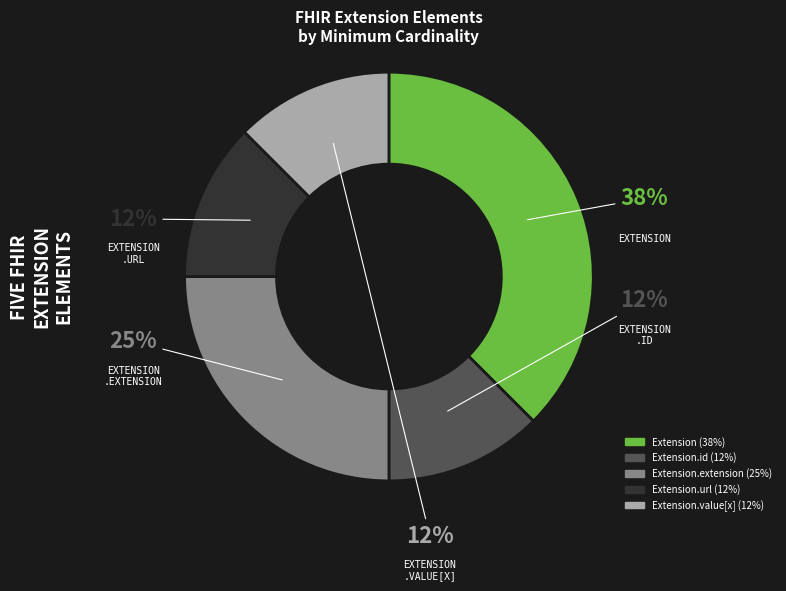

Is there any slice that represents more than half of the pie?

No